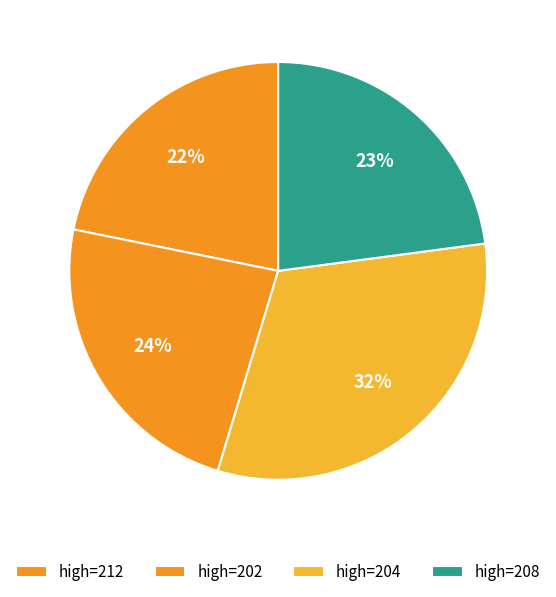

How many segments does this pie chart have?

4